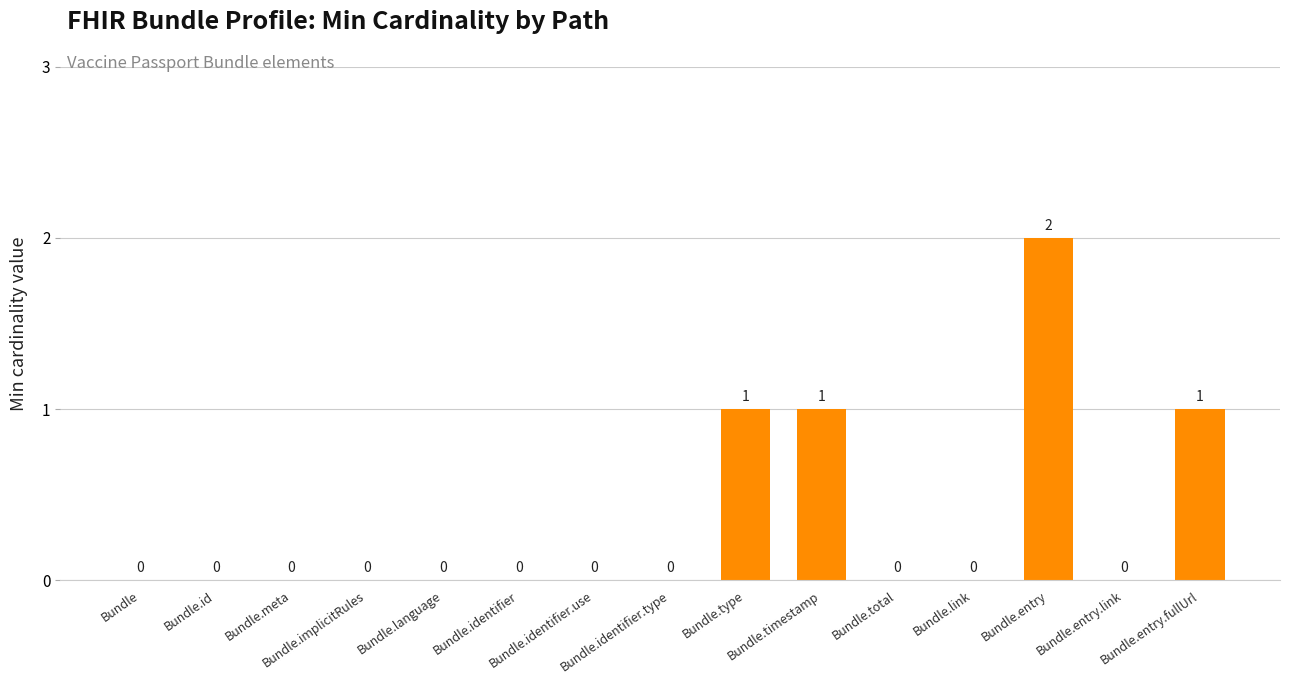

What is the sum of the values at Bundle.entry and Bundle.entry.fullUrl?

3